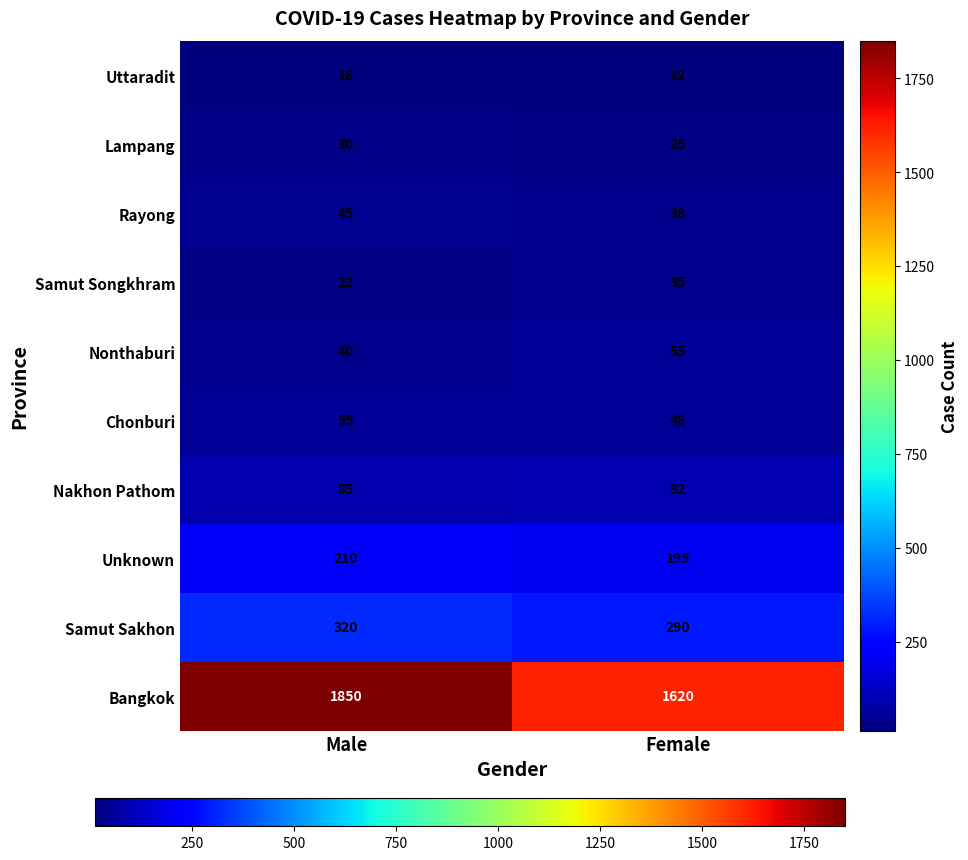

At how many categories does at least one series exceed 1774?

1